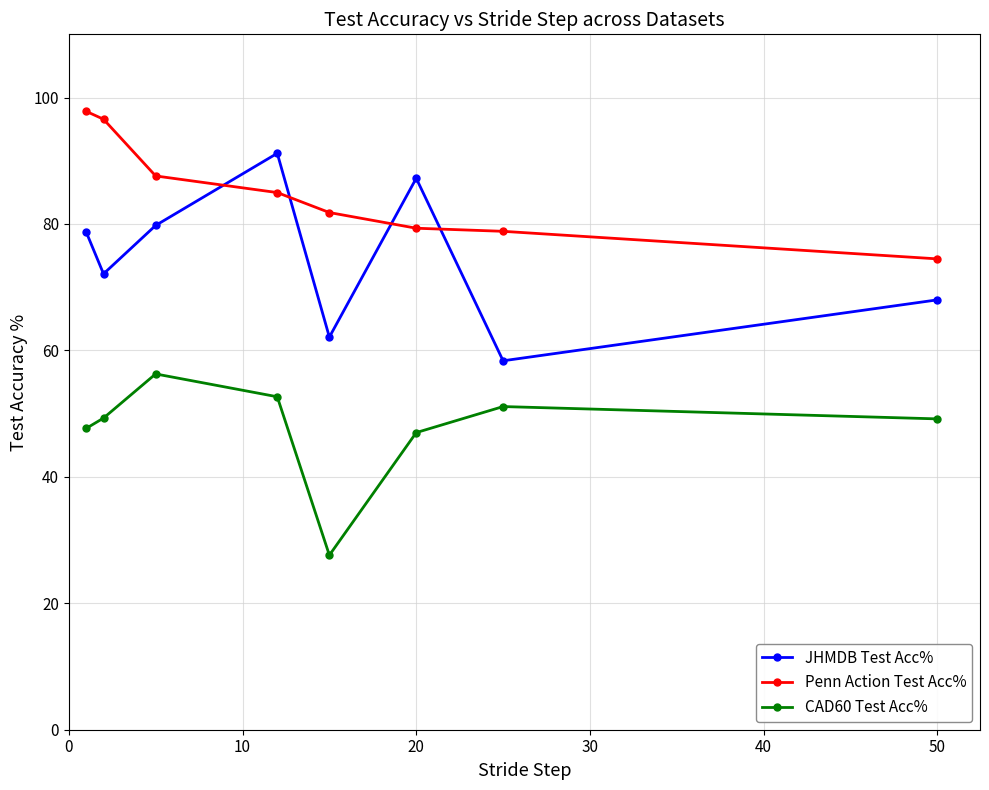

How many times do Penn Action Test Acc% and JHMDB Test Acc% cross each other?

4